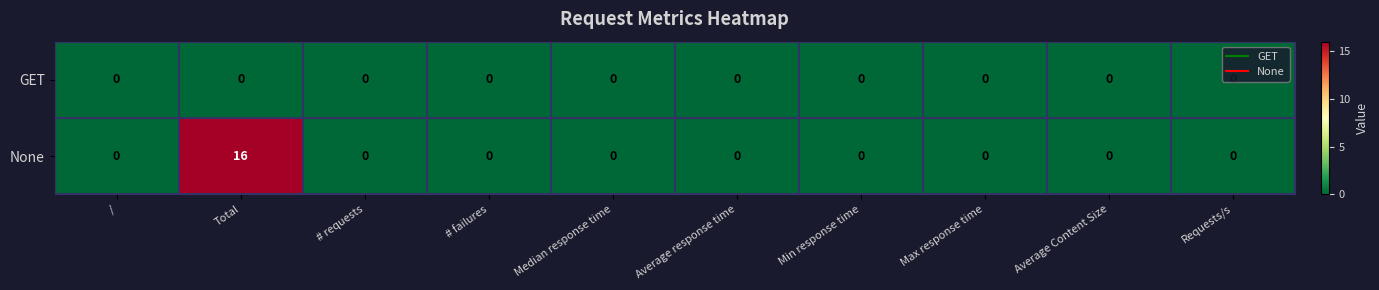

The value of None at Requests/s is 0. True or false?

True